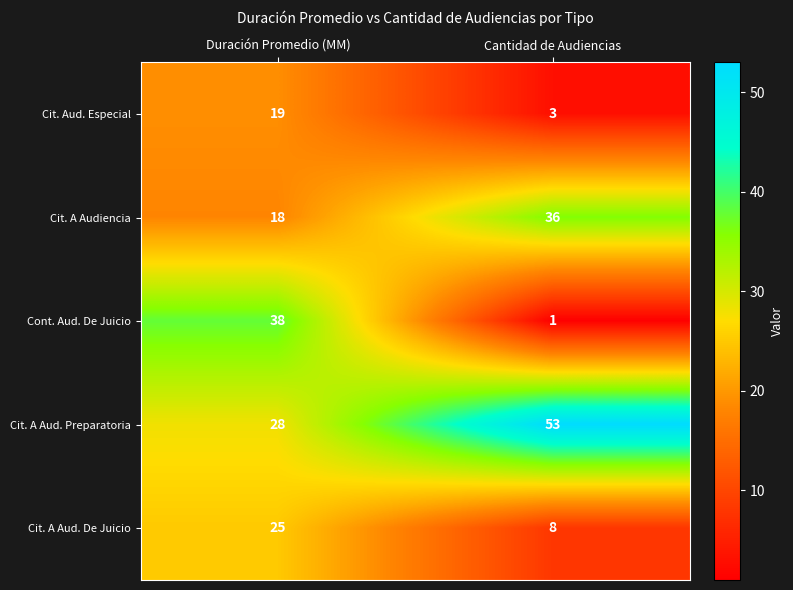

What is the difference between the Cit. A Aud. De Juicio values at Cantidad de Audiencias and Duración Promedio (MM)?

17